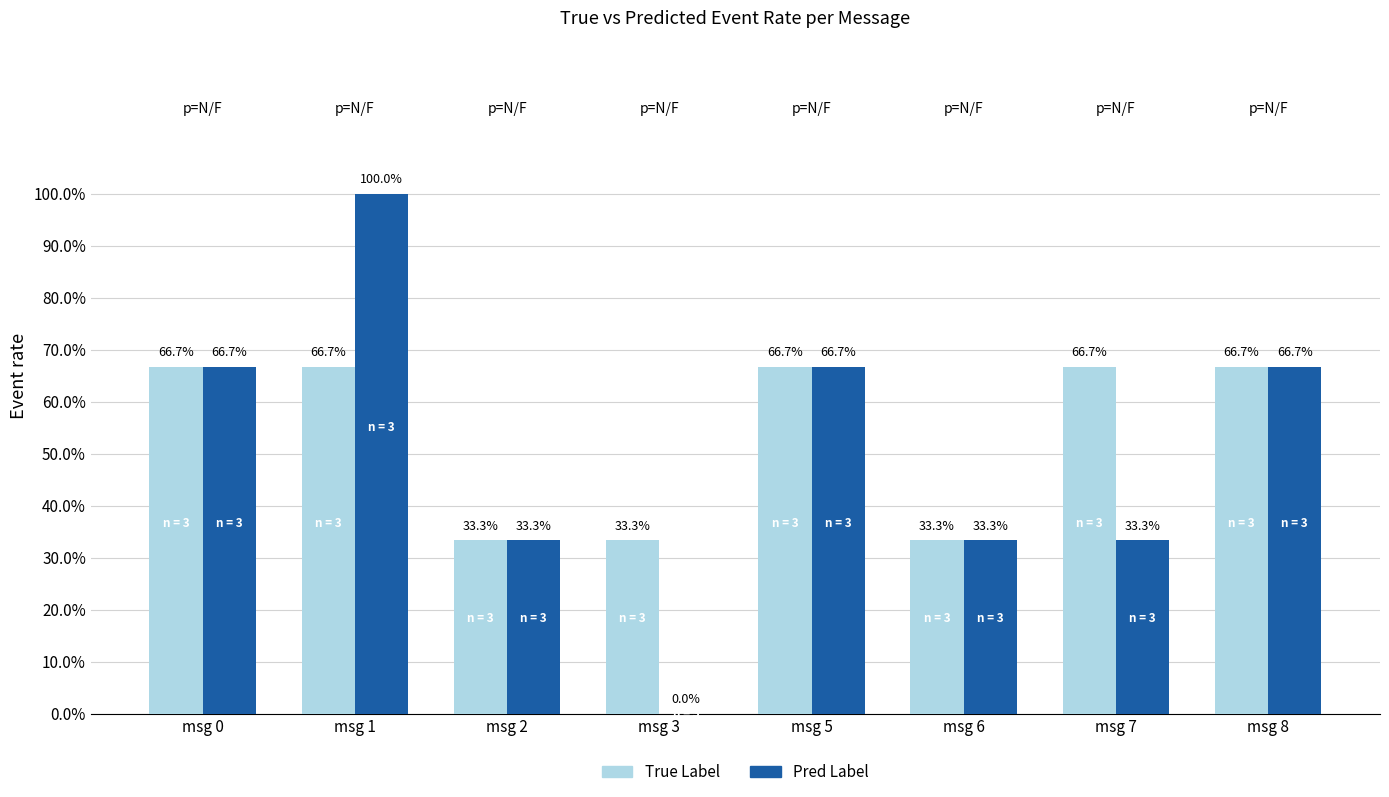

Between msg 0 and msg 7, which series saw the biggest shift?

Pred Label